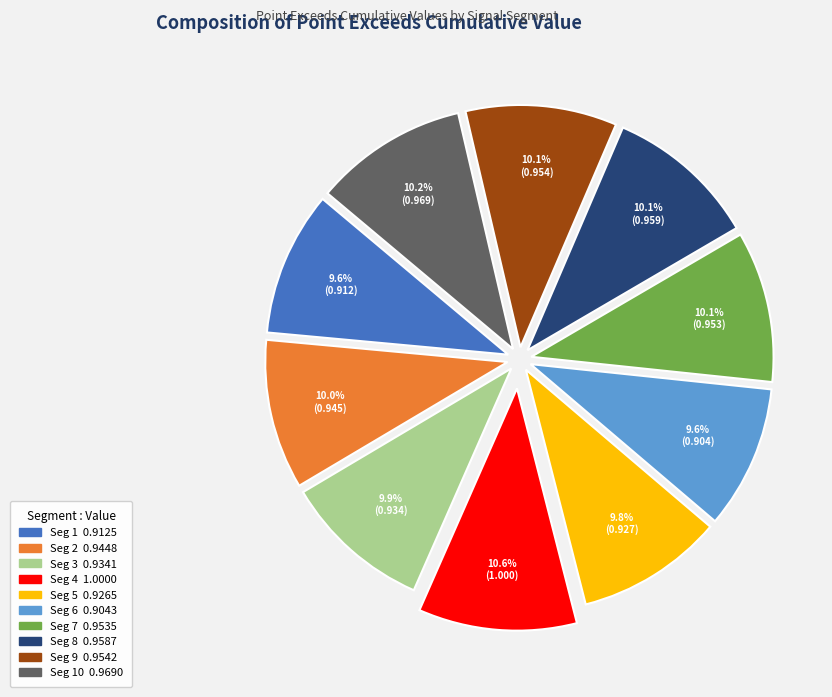

Does any single category account for the majority?

No